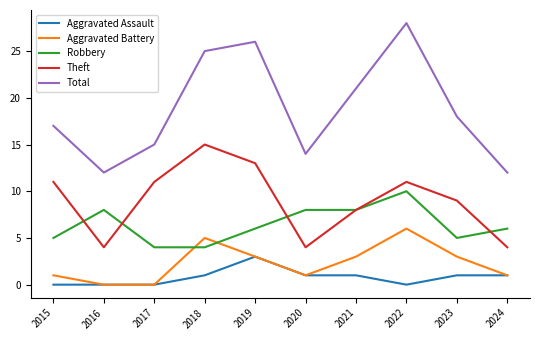

What is the sum of all Aggravated Battery values?

23